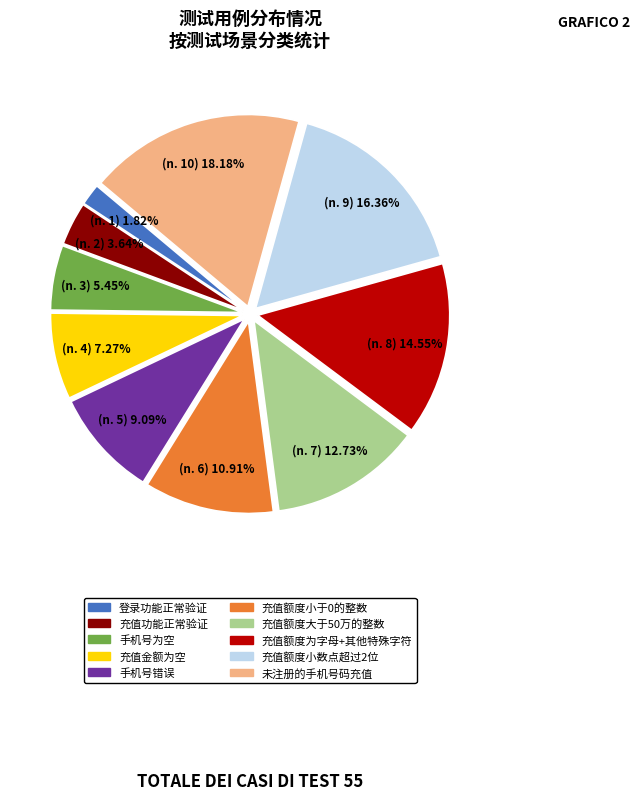

Which has a higher value, 充值额度小于0的整数 or 未注册的手机号码充值?

未注册的手机号码充值